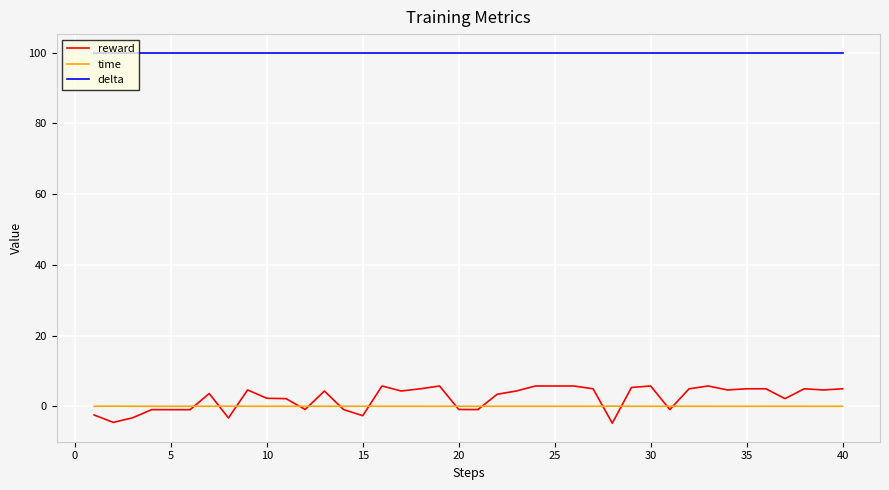

Which series has the largest total across all categories?

delta